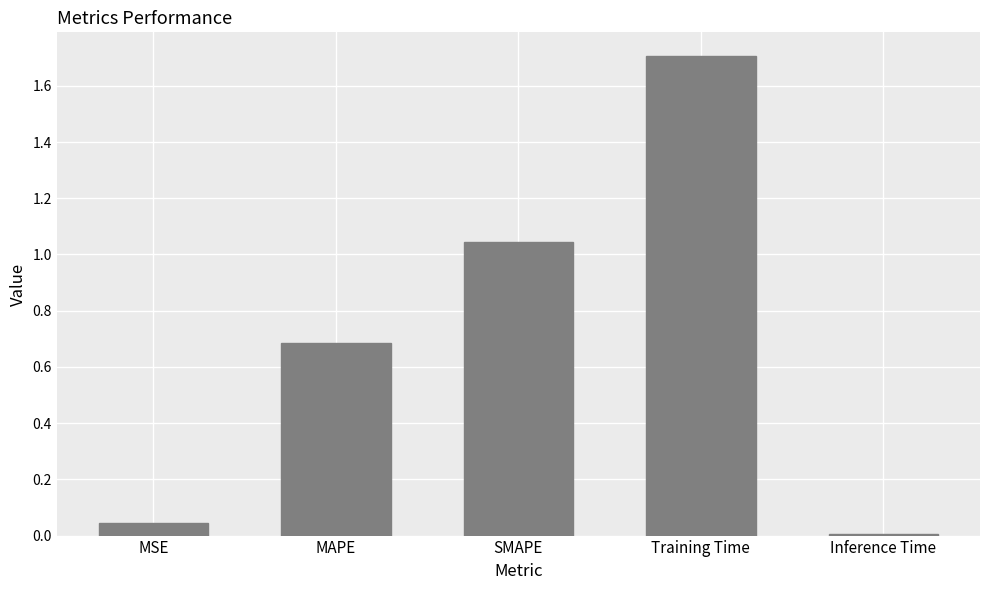

Rank the categories by value from lowest to highest.

Inference Time, MSE, MAPE, SMAPE, Training Time